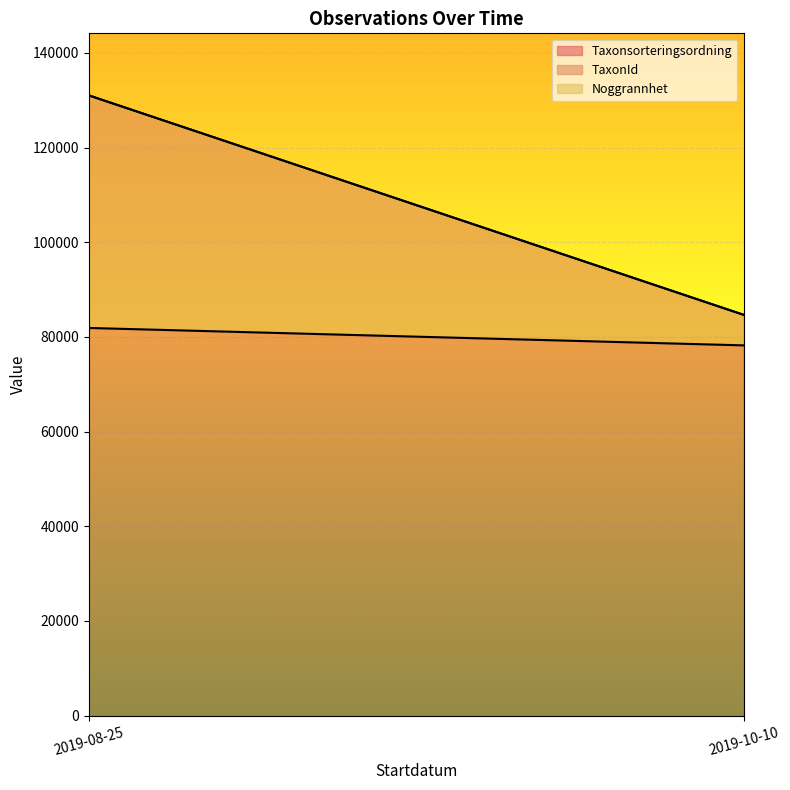

Which label corresponds to the smallest value in the chart?

2019-08-25